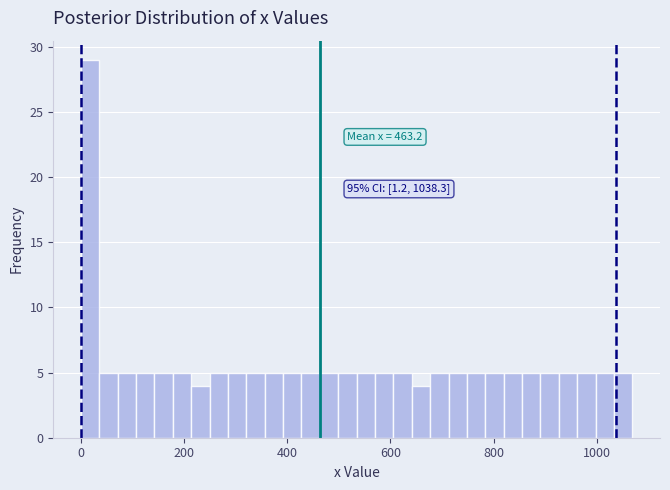

Read against the x-axis, roughly where is the centre of the tallest bar?

20